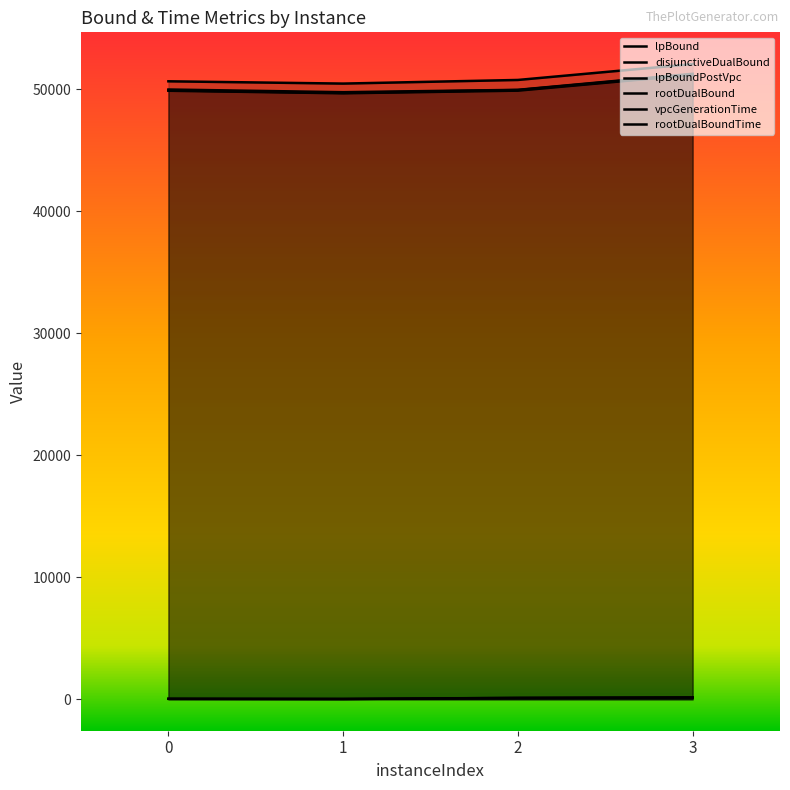

What is the value of the disjunctiveDualBound point at the 1st from the left?

49983.8